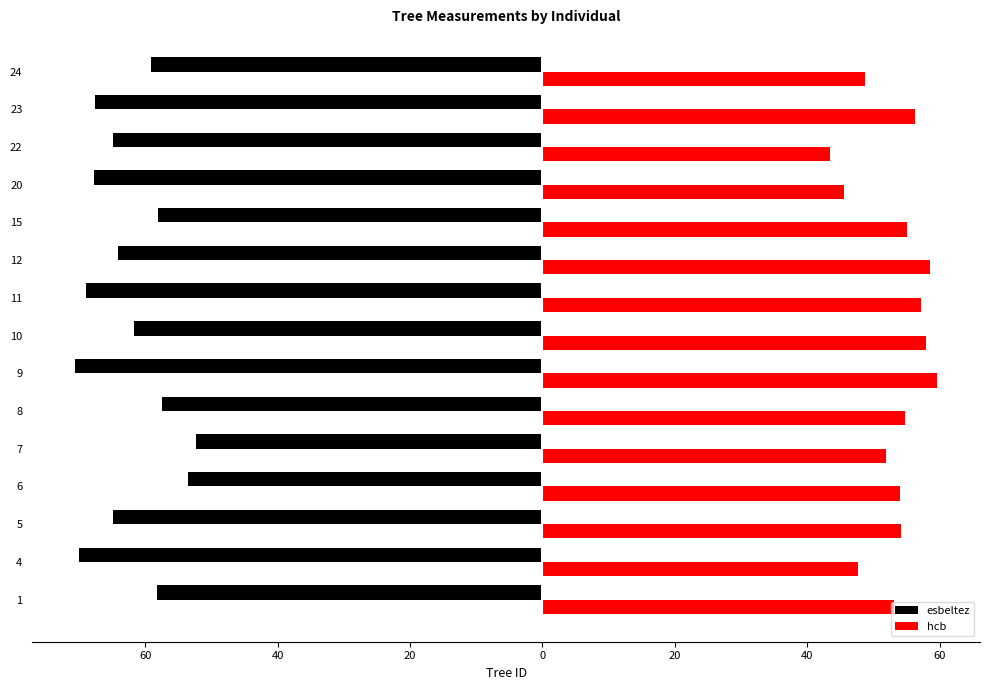

Which series has the largest range (max minus min)?

esbeltez